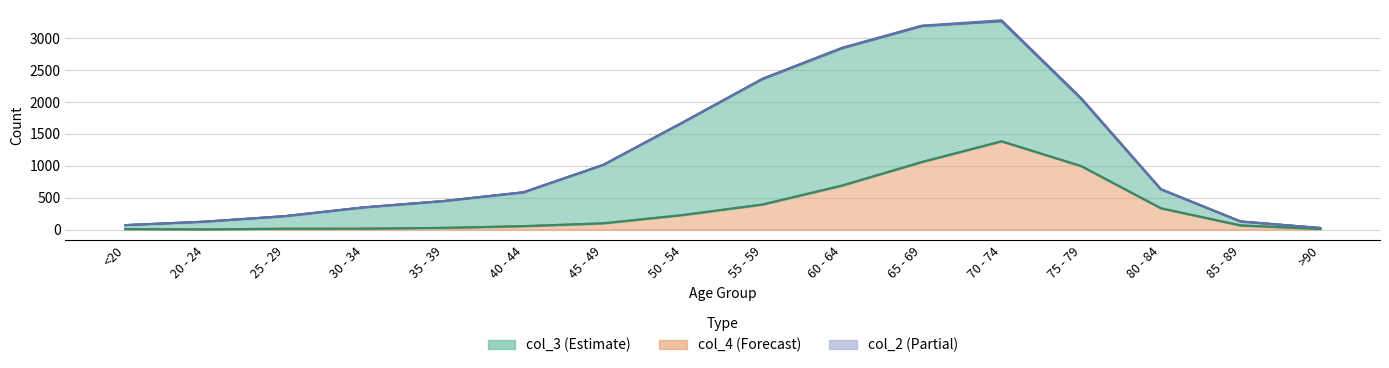

Reading left to right, extract all data points from this chart.

col_2: 0	1	0	2	1	1	1	3	6	8	6	14	12	4	1	0
col_3: 62	121	196	333	420	530	915	1450	1965	2151	2130	1882	1053	296	62	15
col_4: 7	2	13	14	26	53	97	227	392	689	1057	1381	993	333	64	9